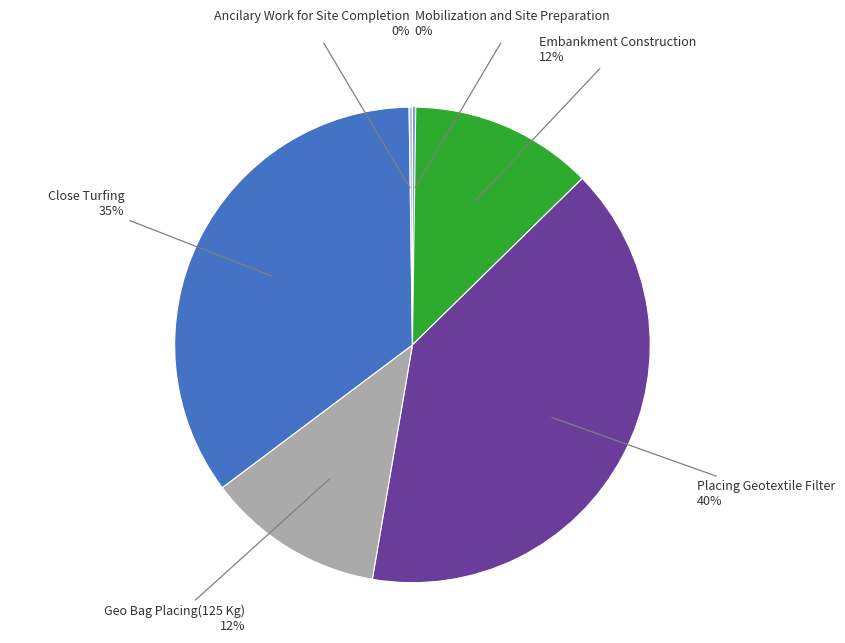

Is there a majority slice in this chart?

No